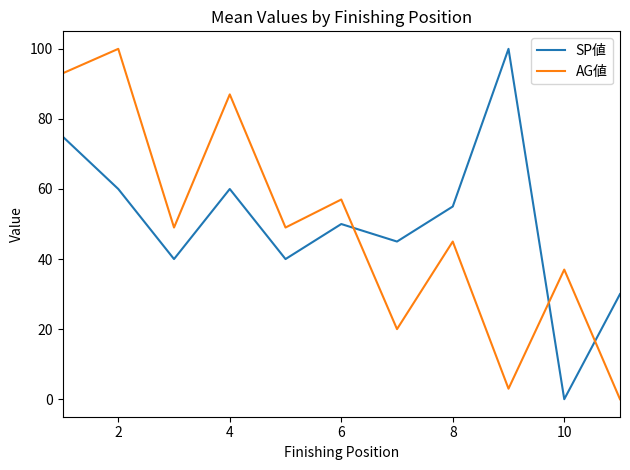

What is the maximum value shown in the chart?

100